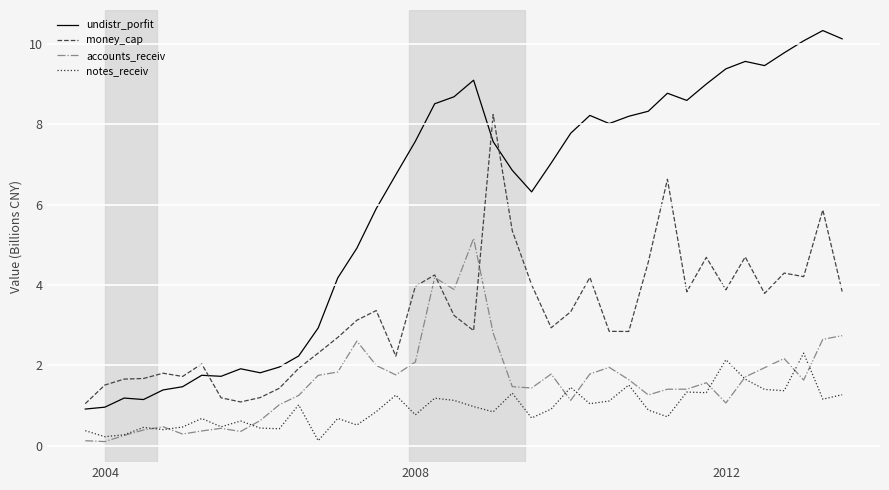

What is the average value of the money_cap series?

3.3